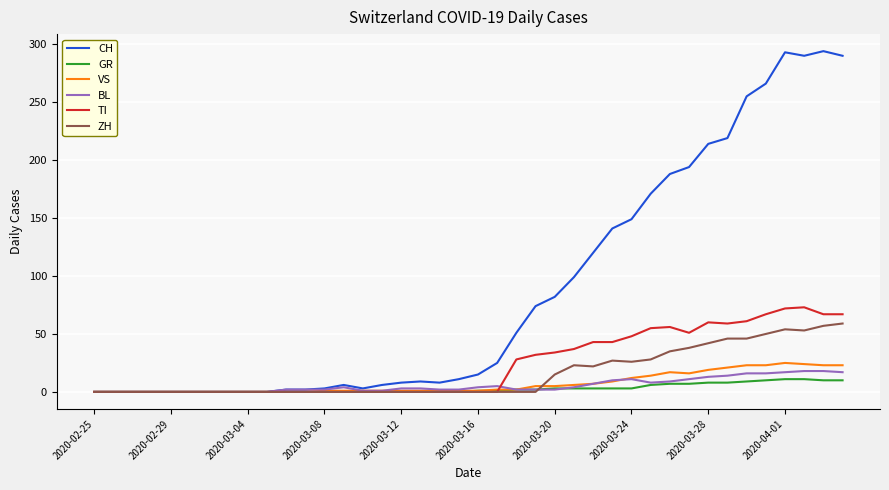

Which series has the widest spread of values?

CH